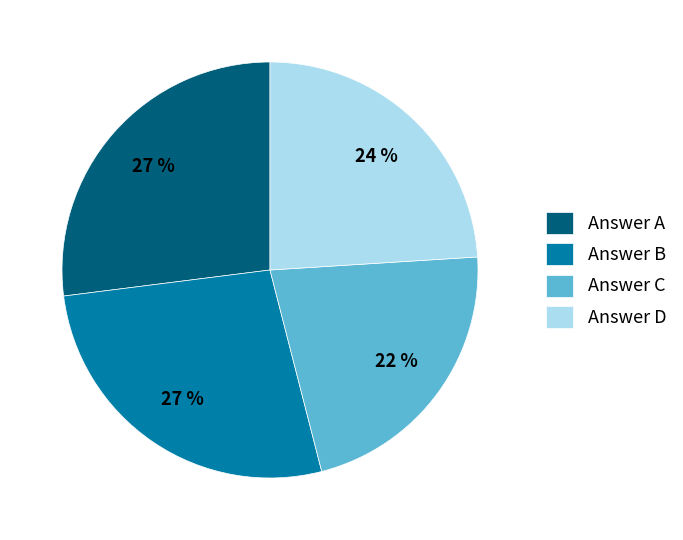

To the nearest percent, what is the difference between the Answer D and Answer C slice percentages?

2%